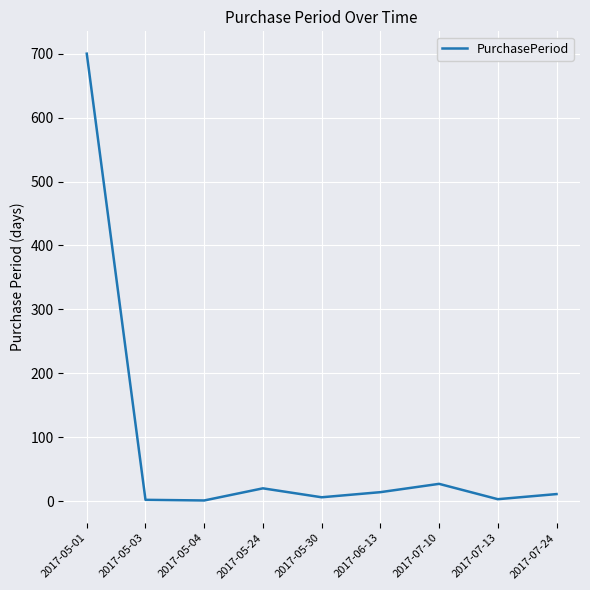

What is the greatest value displayed?

700